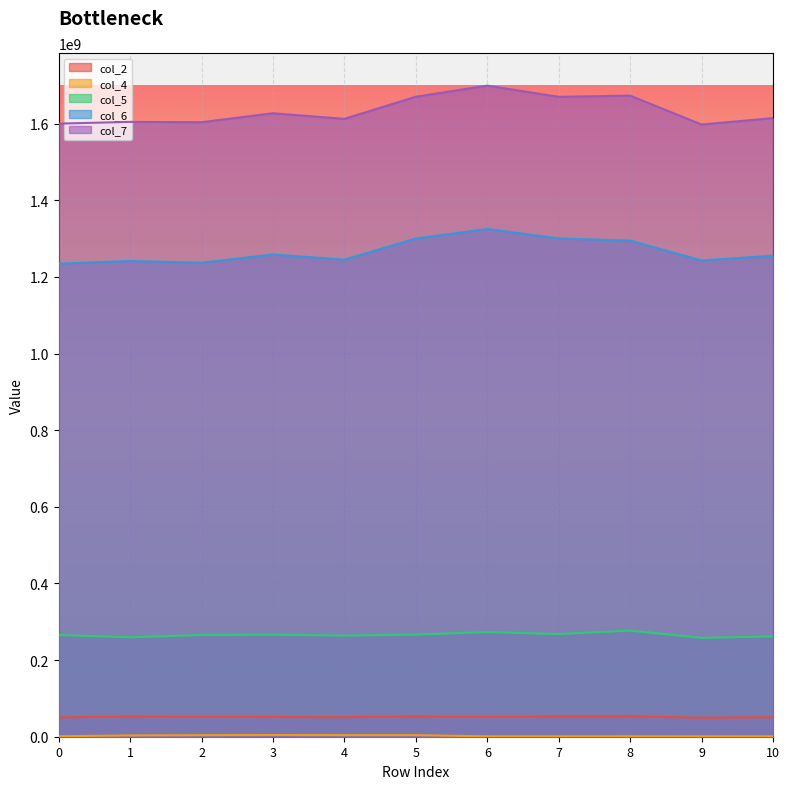

How many interior local peaks does the col_4 series have?

3